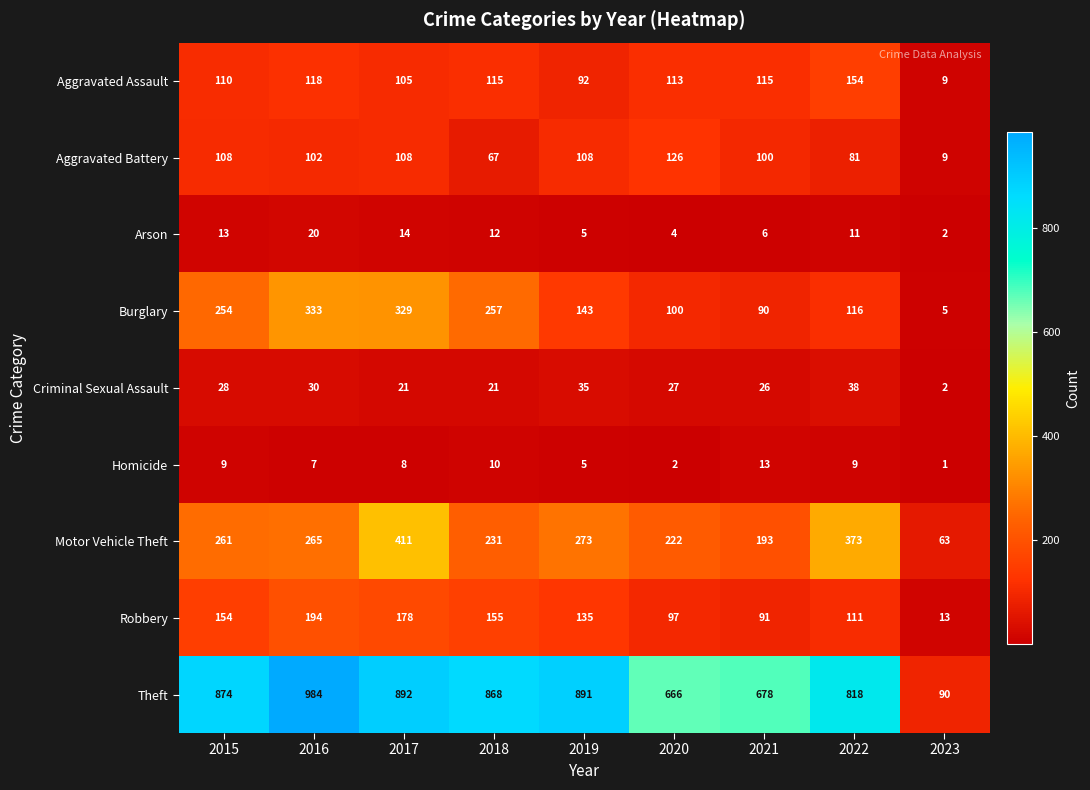

What is the difference between the maximum and second lowest values in the Robbery series?

103